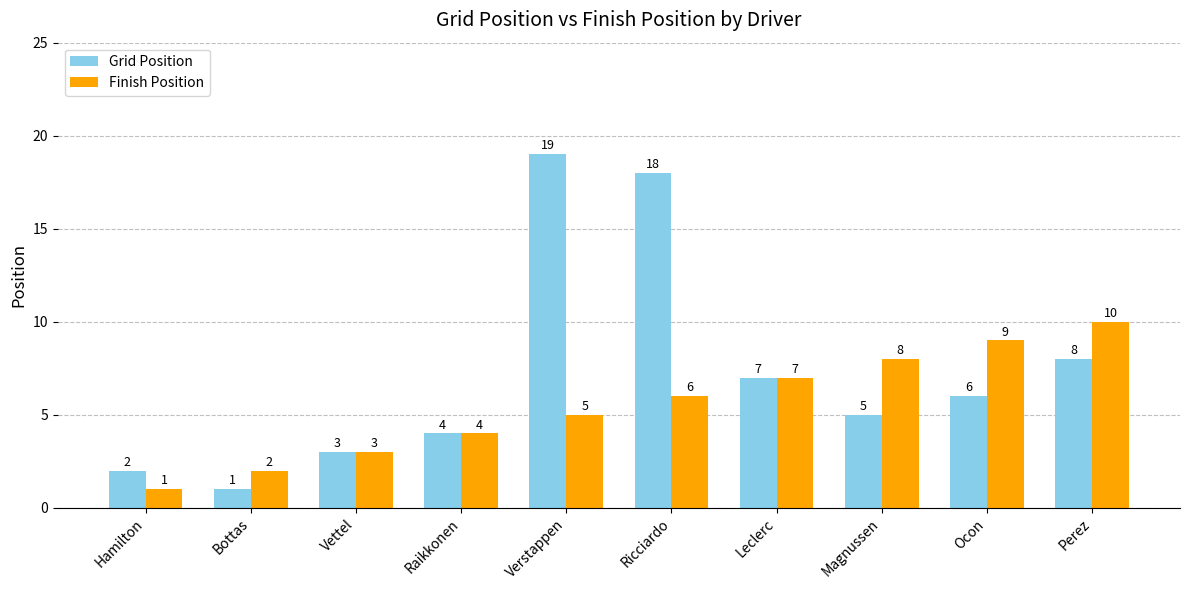

Which series changed the most between Verstappen and Perez?

Grid Position